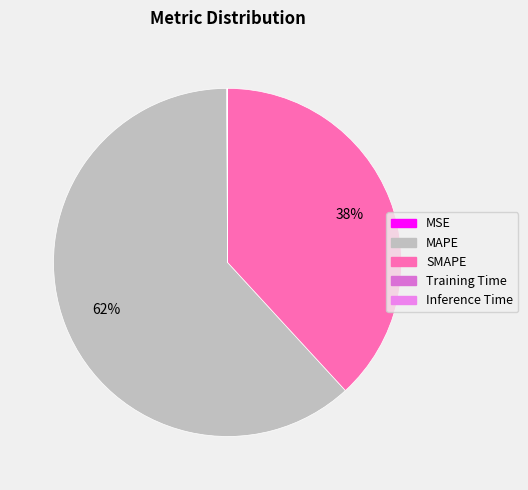

To the nearest percent, what is the average slice percentage?

20%